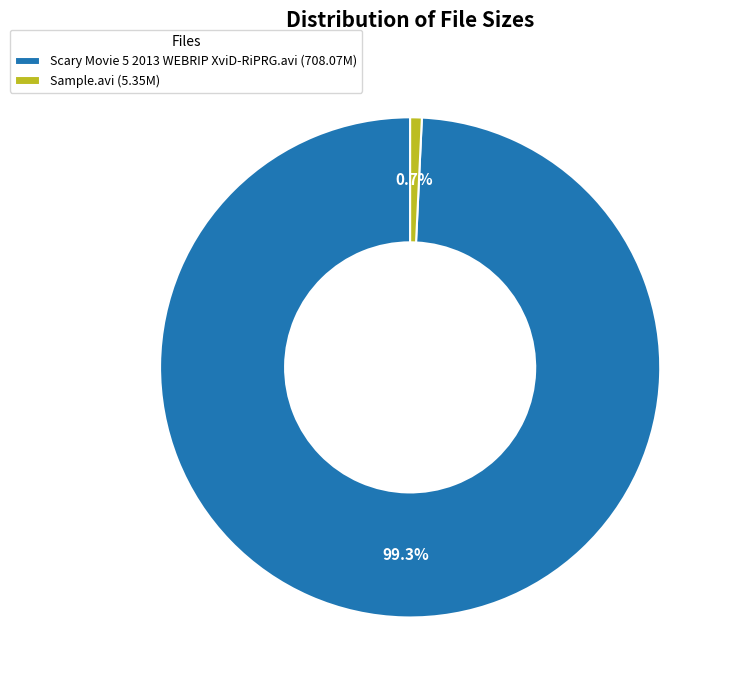

To the nearest percent, what is the combined percentage of Scary Movie 5 2013 WEBRIP XviD-RiPRG.avi and Sample.avi?

100%